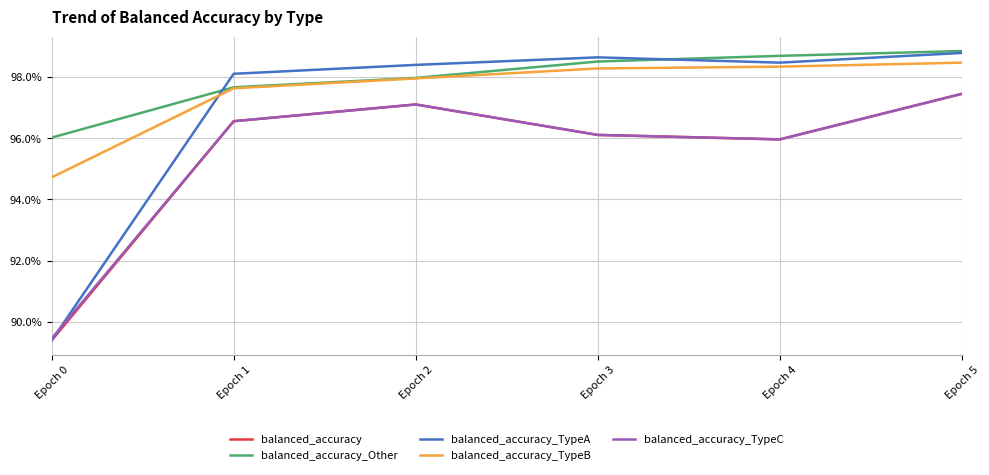

Does the chart display data point markers on the line(s)?

No